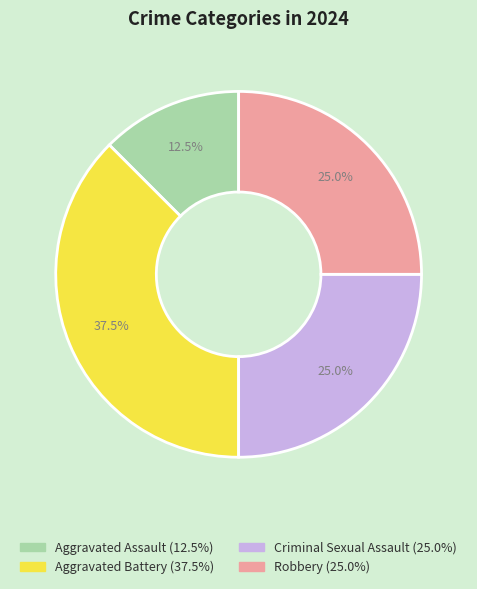

How many slices are in this pie chart?

4